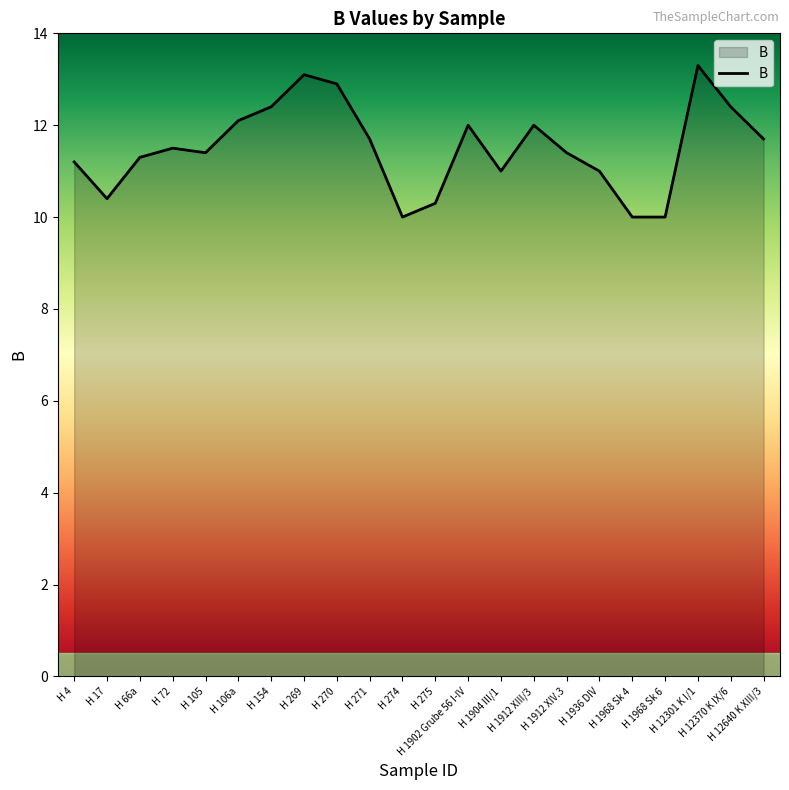

The value at H 274 is 10.0. True or false?

True